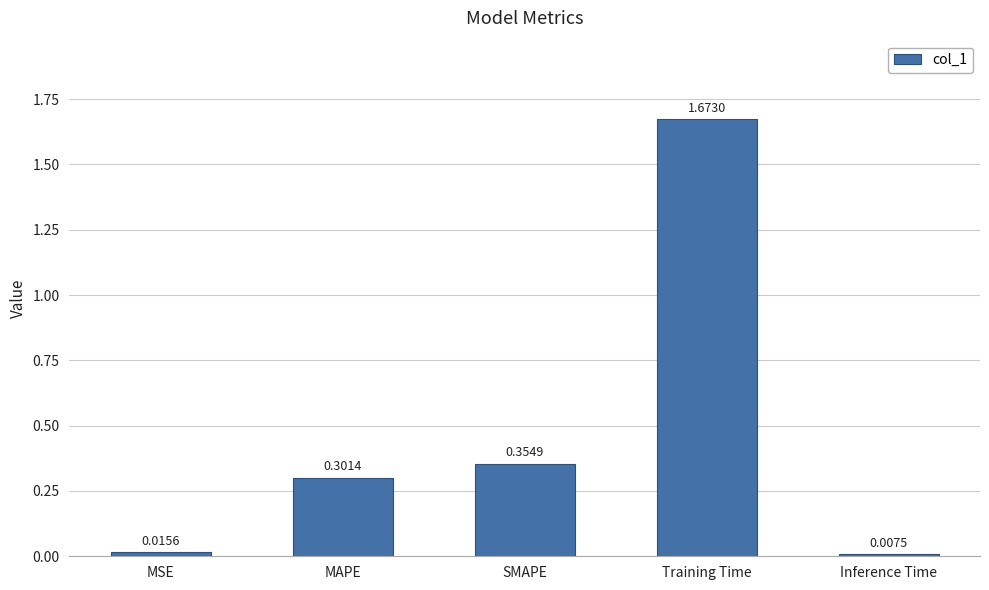

What is the difference between the values at MAPE and Inference Time?

0.3